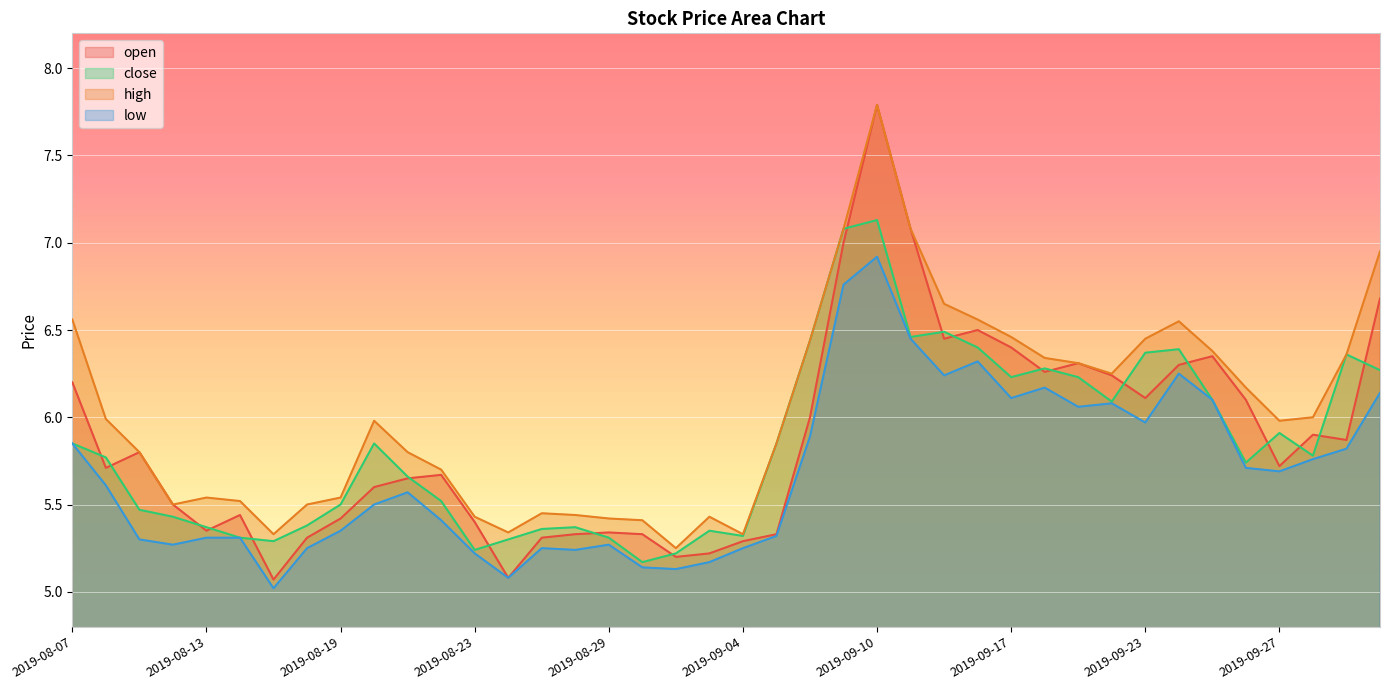

What is the value of the open point at the 11th from the left?

5.7